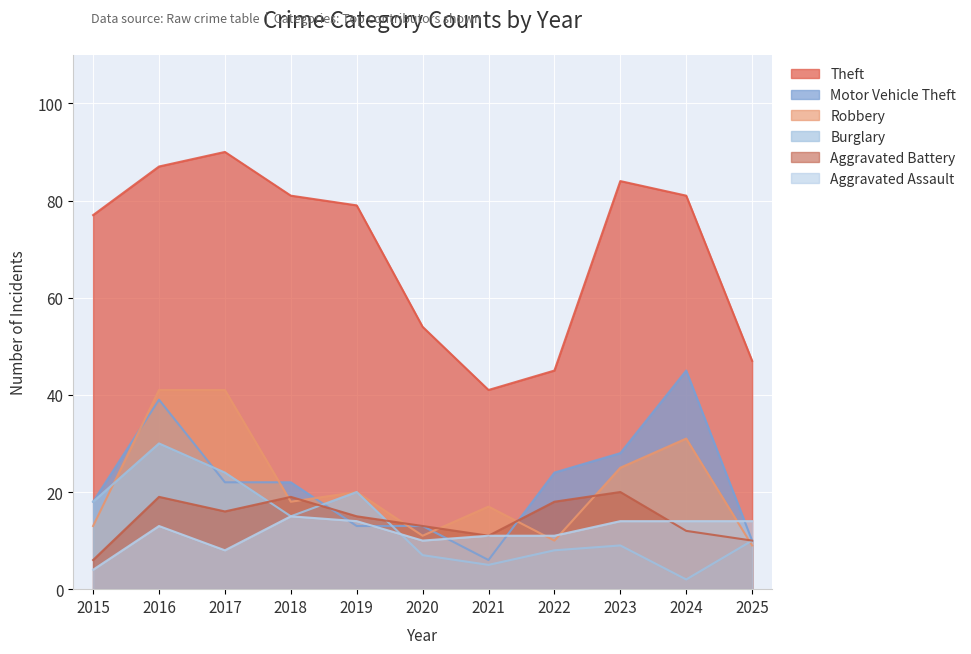

Reading left to right, transcribe all the data shown in this chart.

Theft: 77	87	90	81	79	54	41	45	84	81	47
Motor Vehicle Theft: 18	39	22	22	13	13	6	24	28	45	10
Robbery: 13	41	41	18	20	11	17	10	25	31	9
Burglary: 18	30	24	15	20	7	5	8	9	2	10
Aggravated Battery: 6	19	16	19	15	13	11	18	20	12	10
Aggravated Assault: 4	13	8	15	14	10	11	11	14	14	14